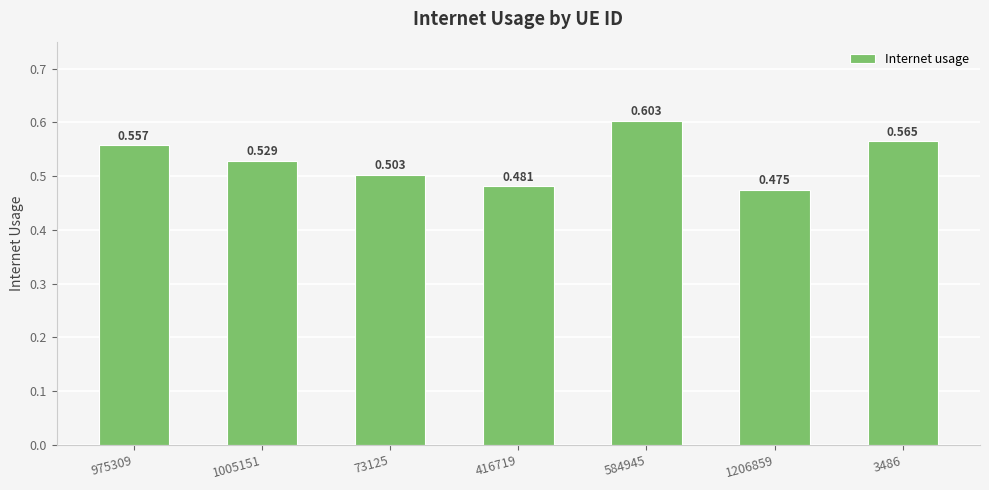

What is the greatest value displayed?

0.6